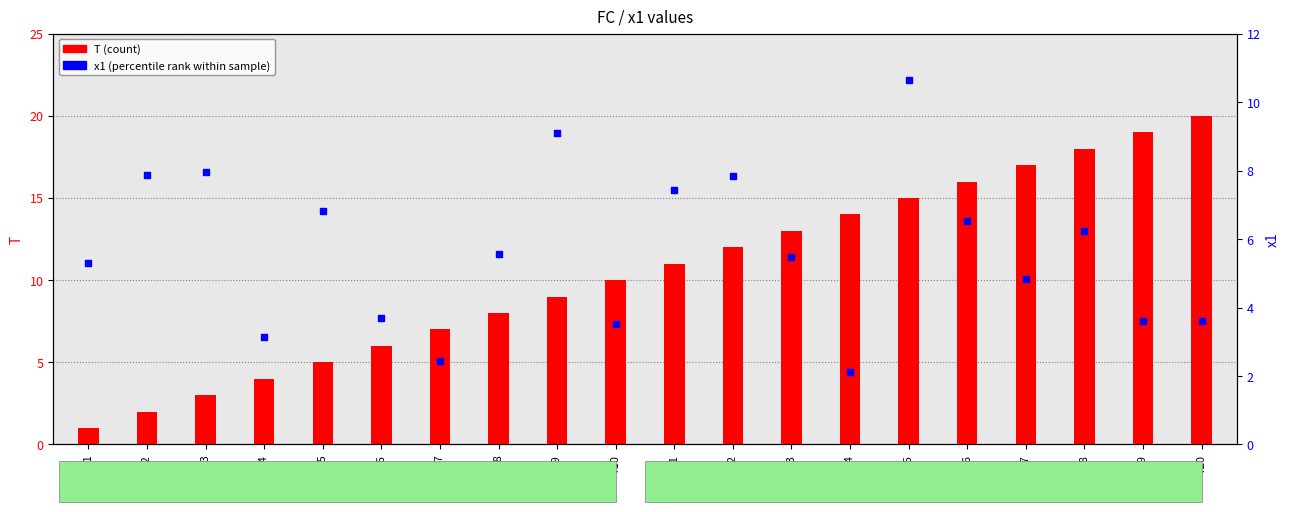

Which series has the largest Y range (max minus min)?

T (count)